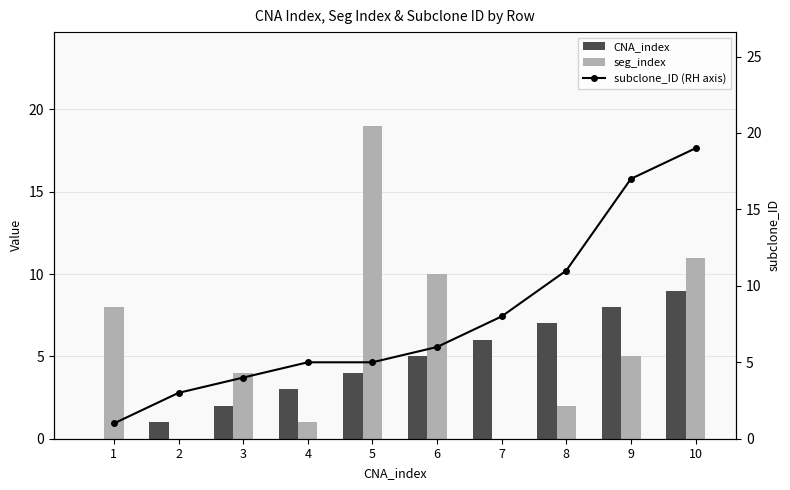

Between 4 and 6, which series saw the biggest shift?

seg_index